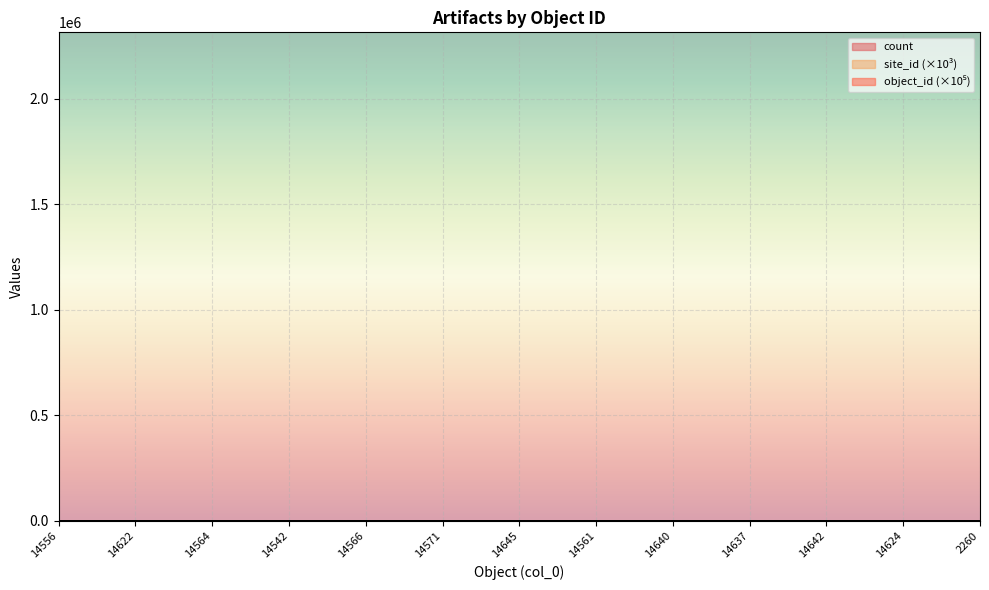

The object_id series shows 52.6 at 14542. True or false?

False